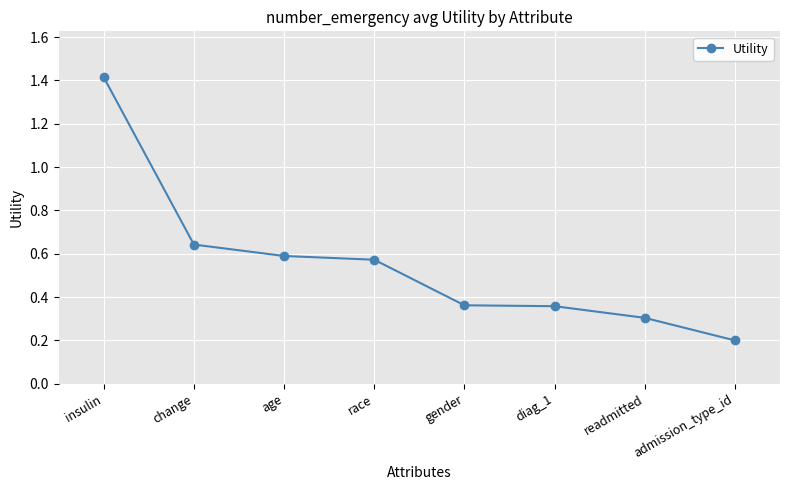

What is the difference between the maximum and second lowest values?

1.1